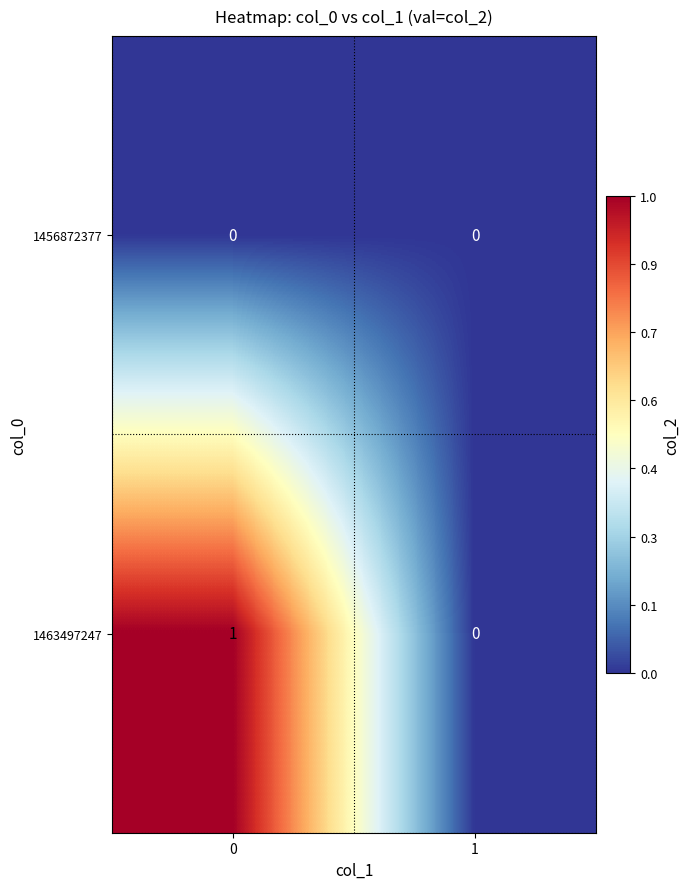

Rank the series at 0 from lowest to highest value.

1456872377, 1463497247